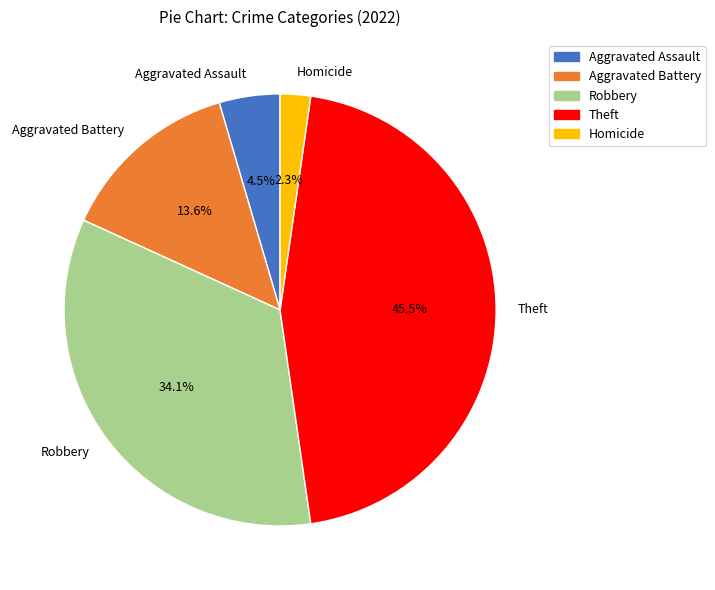

Rank the categories by value from highest to lowest.

Theft, Robbery, Aggravated Battery, Aggravated Assault, Homicide